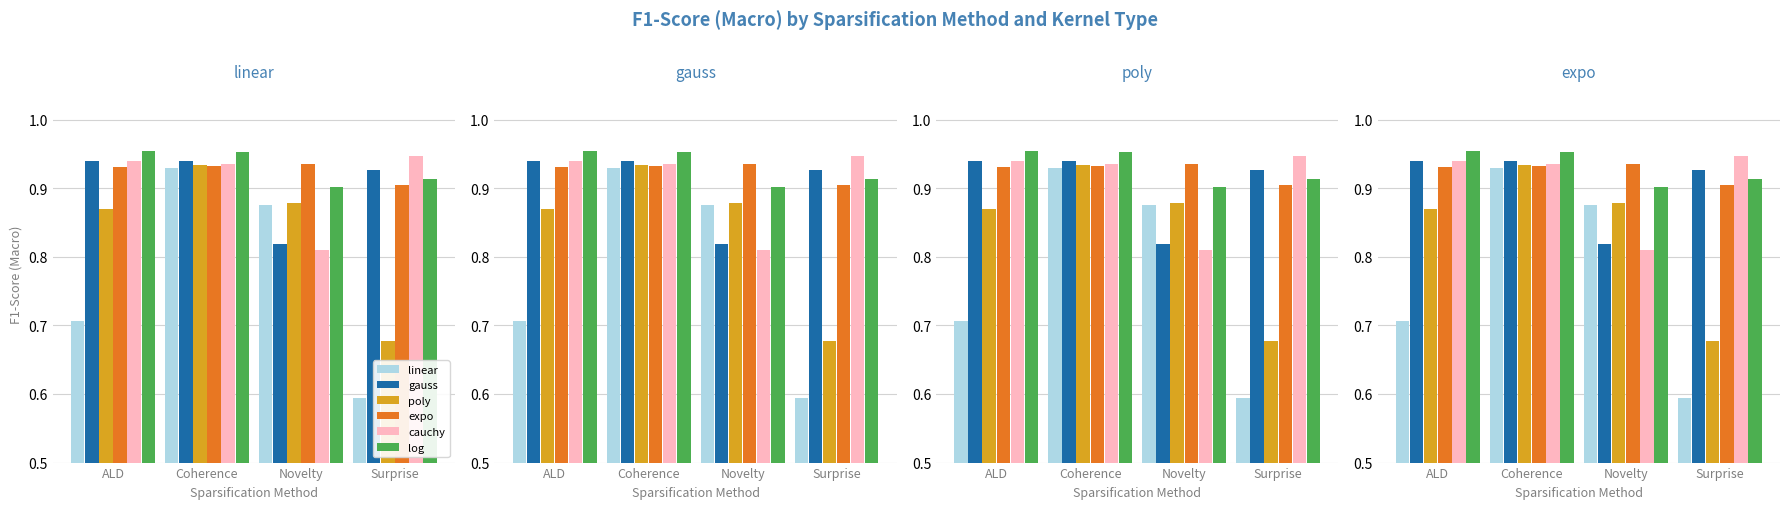

What are all the series names shown in the legend?

linear, gauss, poly, expo, cauchy, log